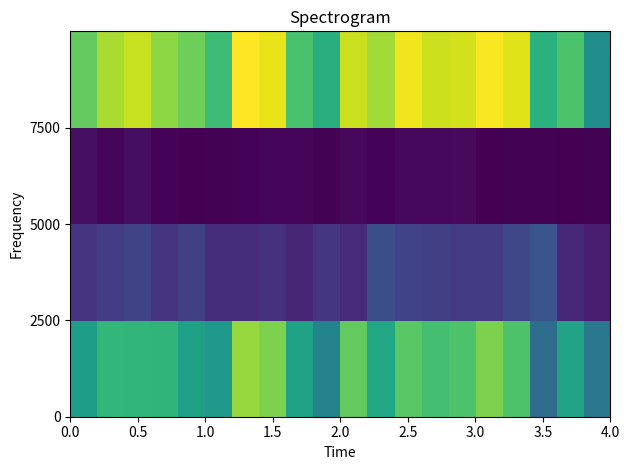

Count the number of data series in this chart.

4